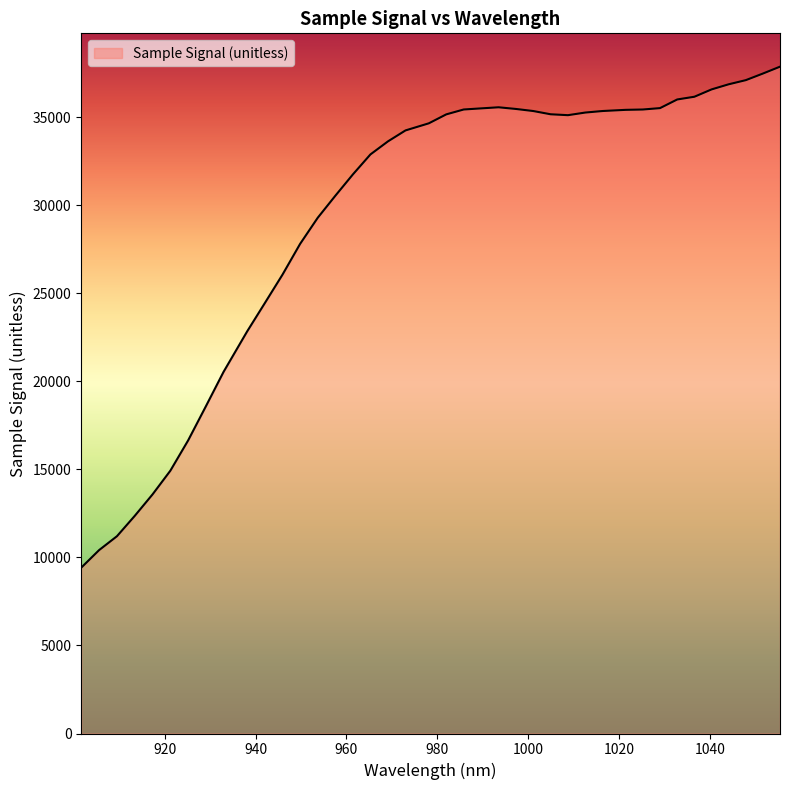

What is the difference between the maximum and minimum values?

28448